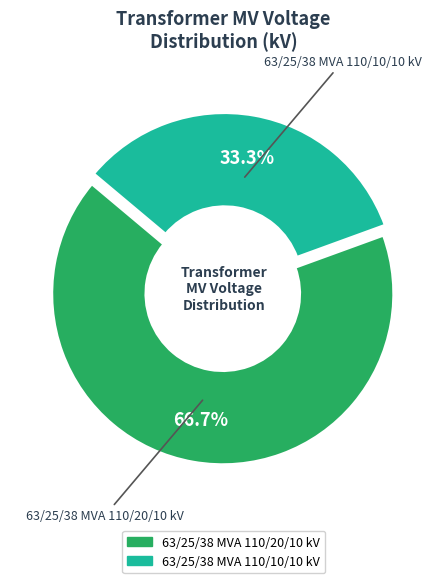

What is the ratio of the value at 63/25/38 MVA 110/10/10 kV to the value at 63/25/38 MVA 110/20/10 kV?

0.5